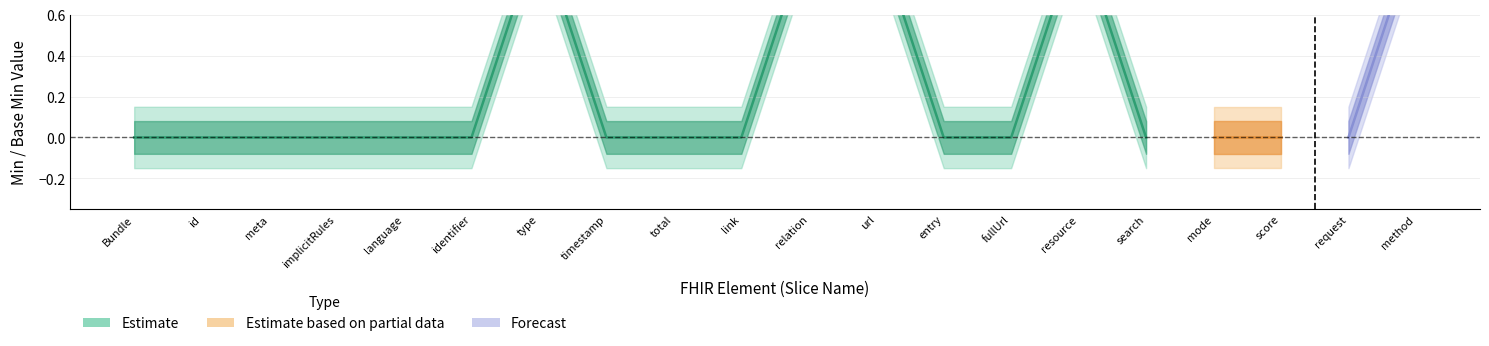

How many data points in Estimate are above 0?

5